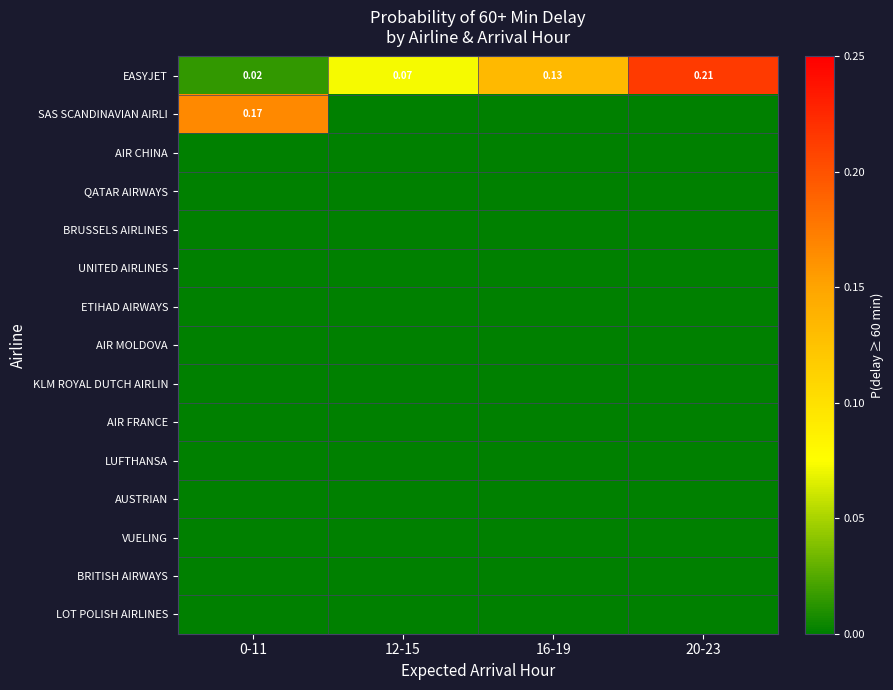

Rank the series by their maximum value, from highest to lowest.

EASYJET, SAS SCANDINAVIAN AIRLI, AIR CHINA, QATAR AIRWAYS, BRUSSELS AIRLINES, UNITED AIRLINES, ETIHAD AIRWAYS, AIR MOLDOVA, KLM ROYAL DUTCH AIRLIN, AIR FRANCE, LUFTHANSA, AUSTRIAN, VUELING, BRITISH AIRWAYS, LOT POLISH AIRLINES